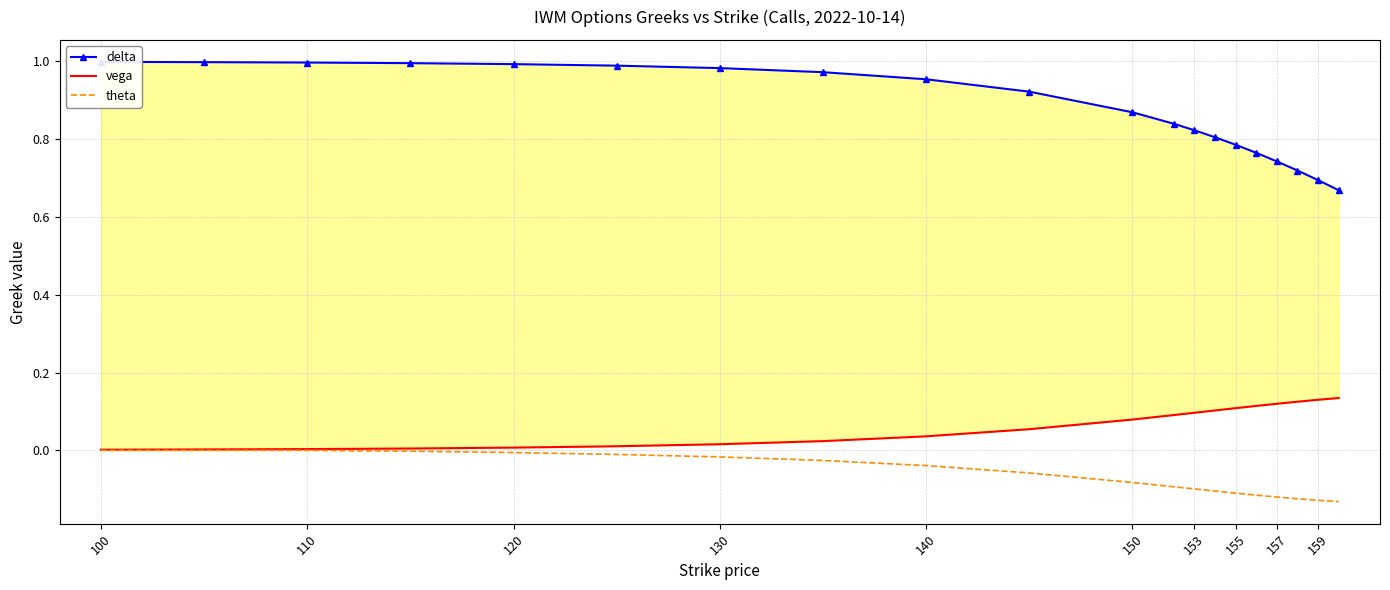

List the series in order of their peak value, lowest first.

theta, vega, delta